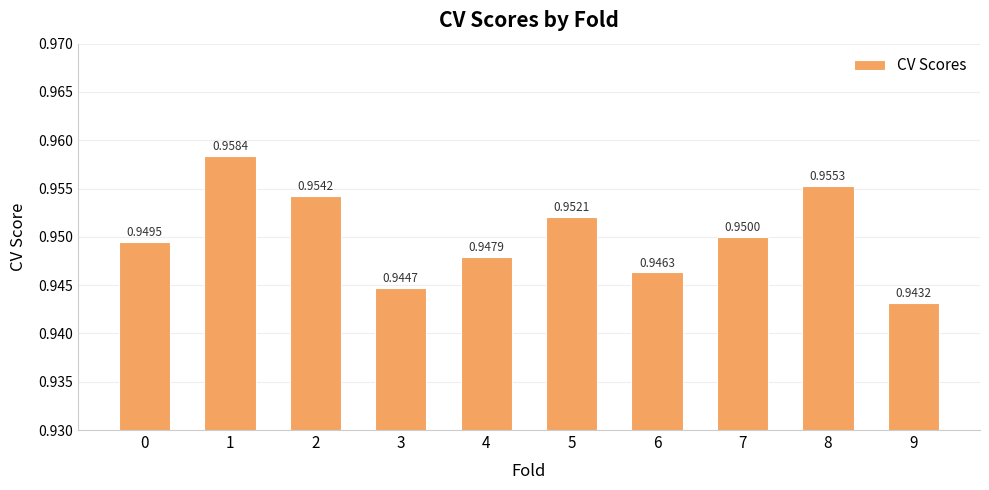

Where is the data nearest to the value 0?

9